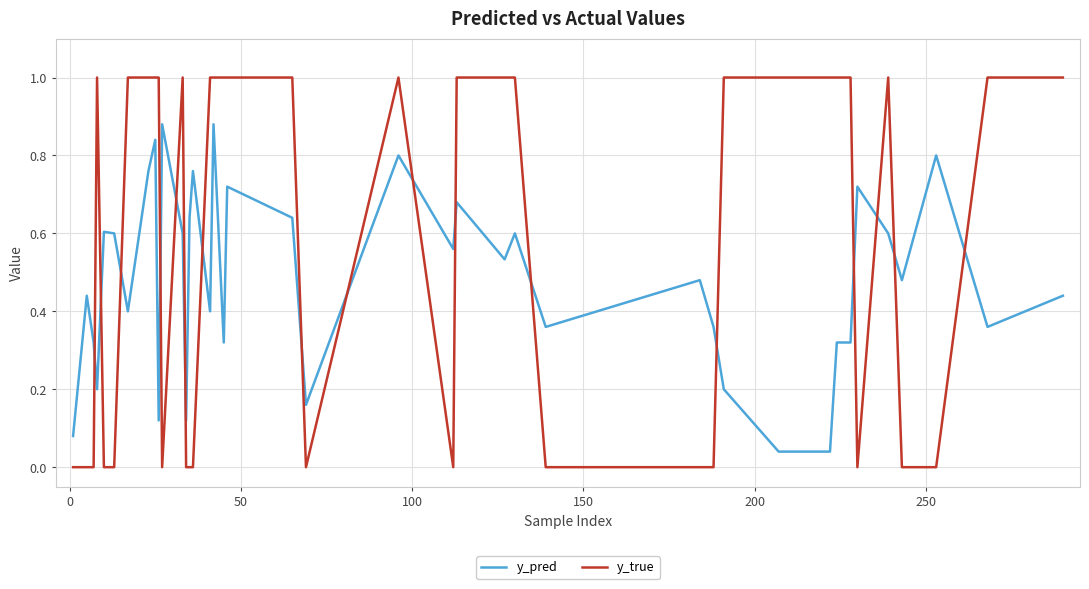

How many lines are shown in the chart?

2